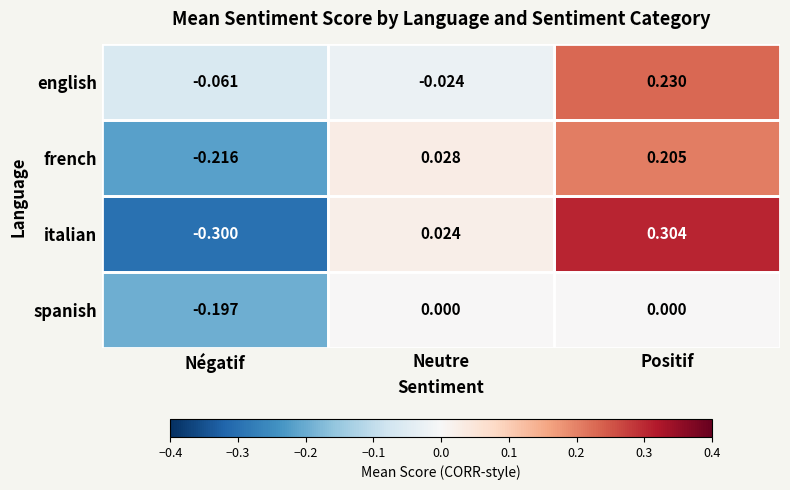

Which series changed the most between Négatif and Neutre?

italian